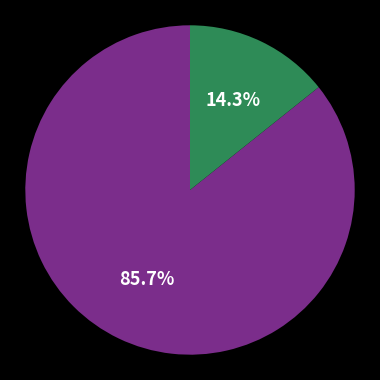

Is there any slice that represents more than half of the pie?

Yes